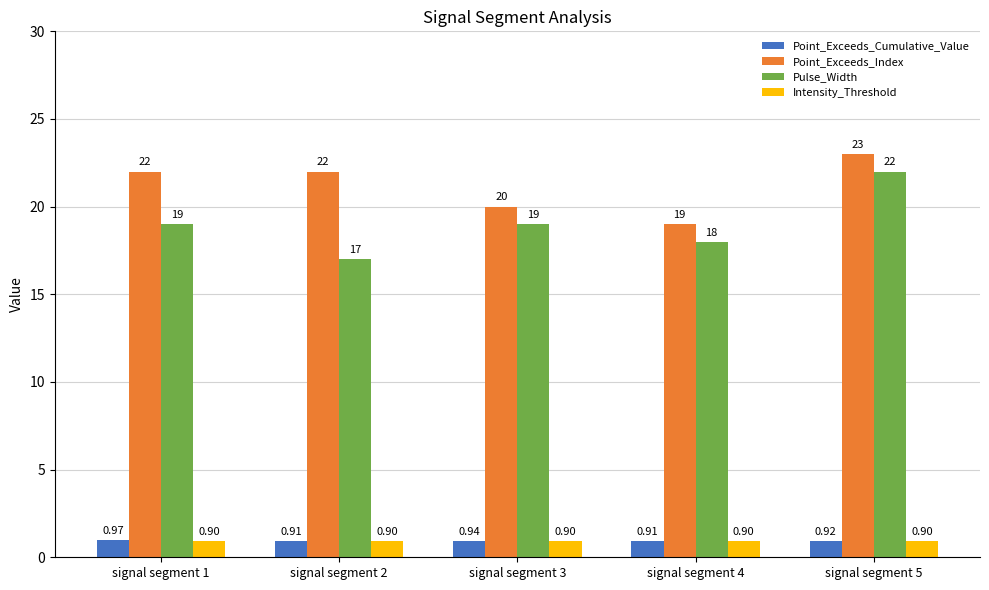

What is the lowest value of the Point_Exceeds_Index series?

19.0